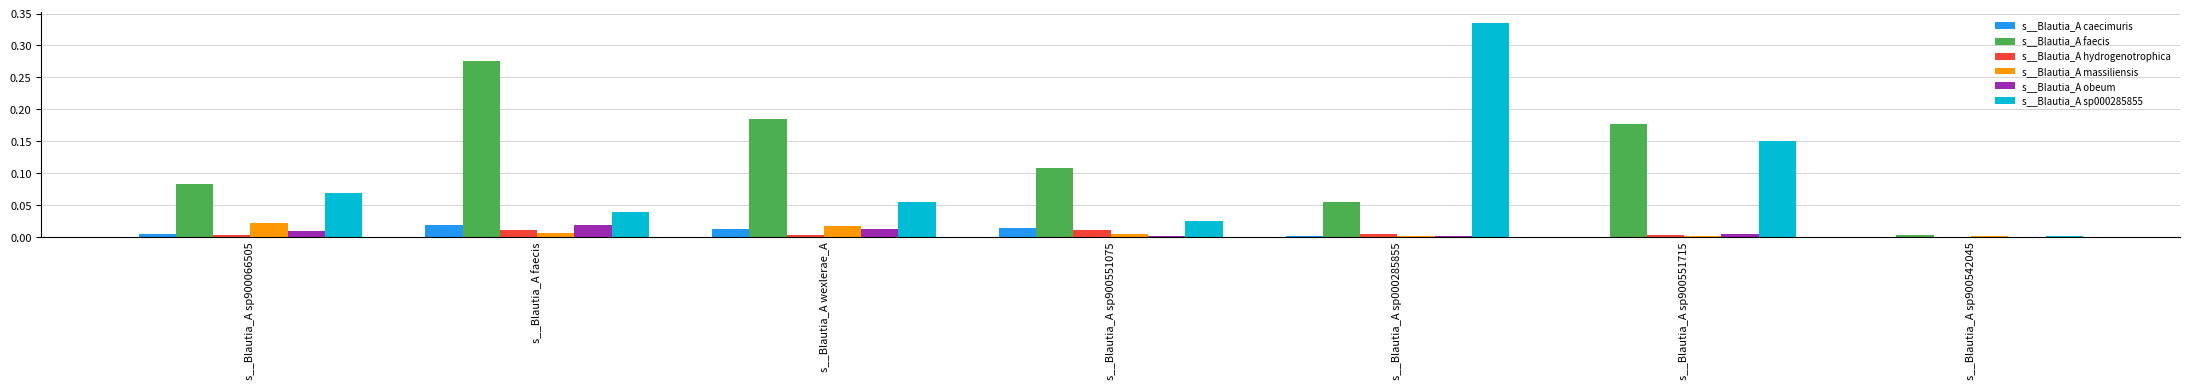

True or false: s__Blautia_A massiliensis has a value of 0.0 at s__Blautia_A sp900542045.

True